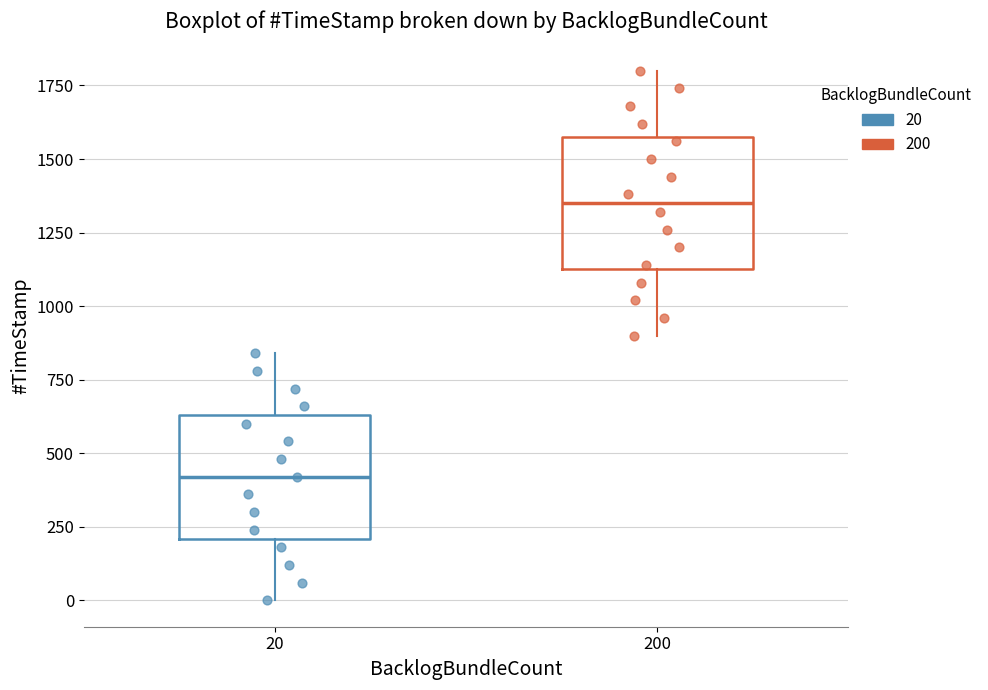

Reading left to right, transcribe this box plot: for each box, give where its median line is, the range the box spans, and where its two whiskers end, as read against the y-axis. The values are not printed on the chart, so give them approximately, as read against the axis.

20: median 400, box 200 to 650, whiskers 0 to 850
200: median 1350, box 1100 to 1550, whiskers 900 to 1800